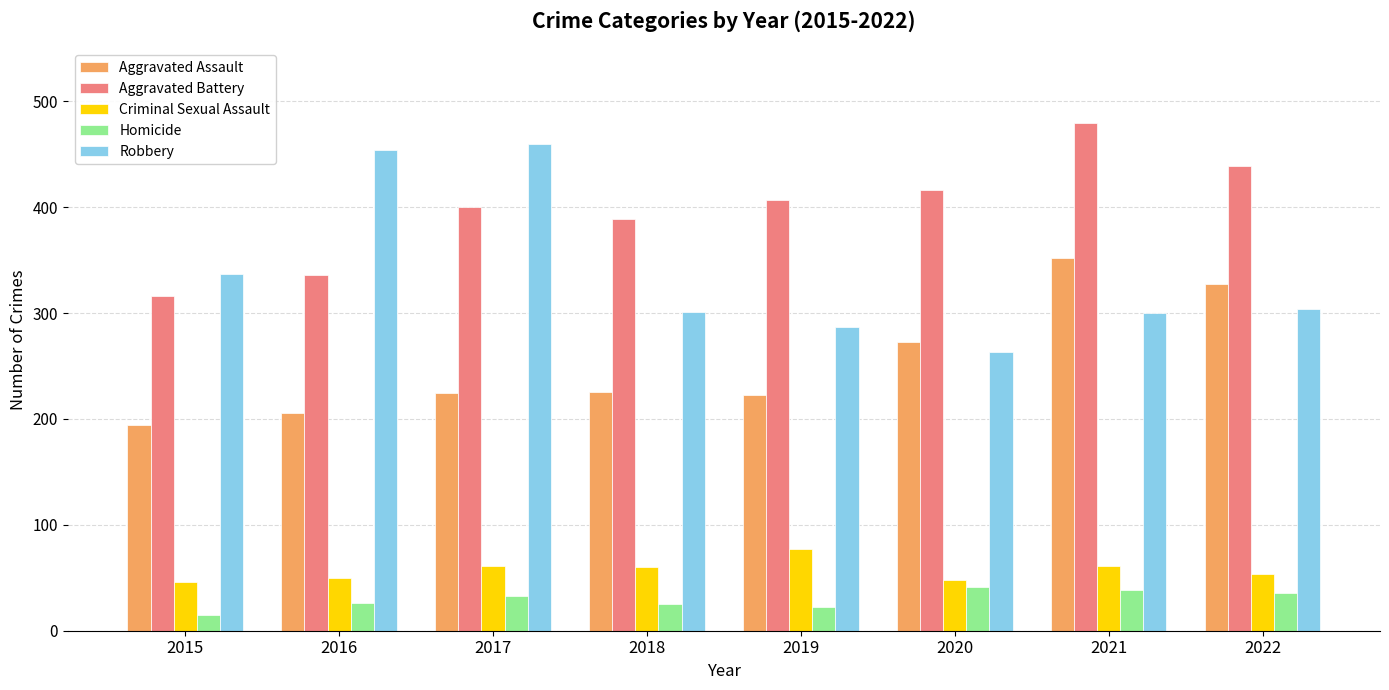

Between 2018 and 2022, which series saw the biggest shift?

Aggravated Assault